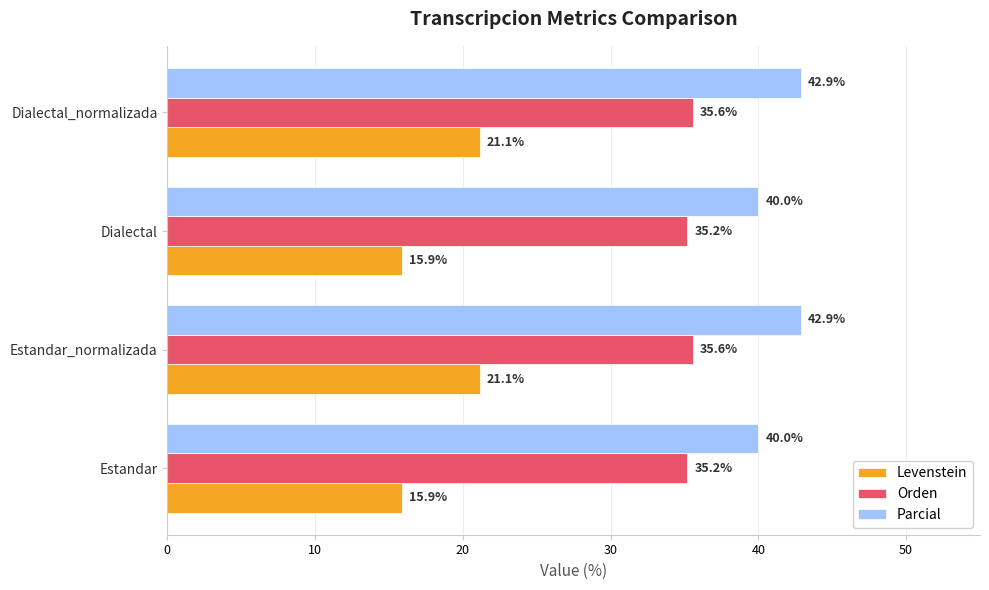

What is the greatest value displayed?

42.9